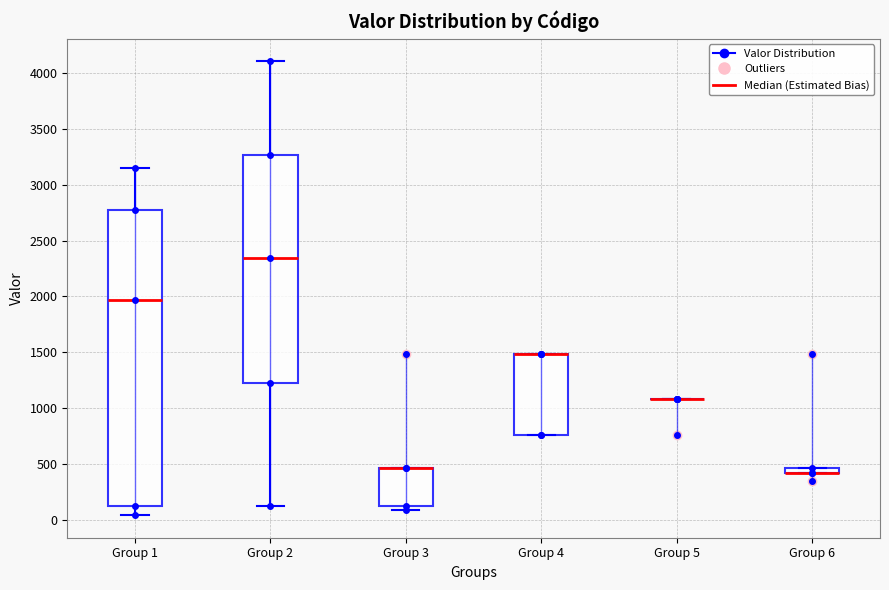

Comparing the boxes themselves (not the whiskers), which one is the tallest?

Group 1